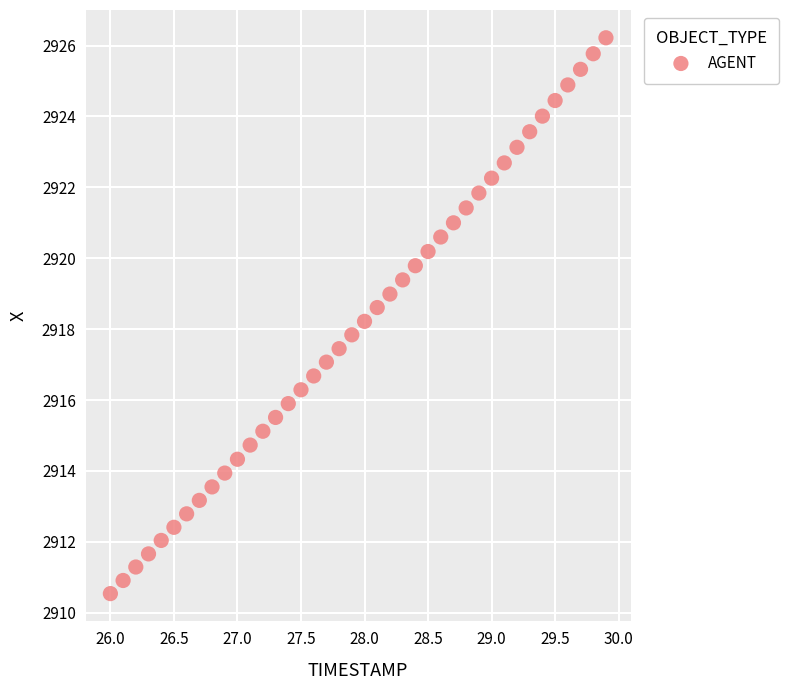

What is the range of X values (max minus min)?

3.9